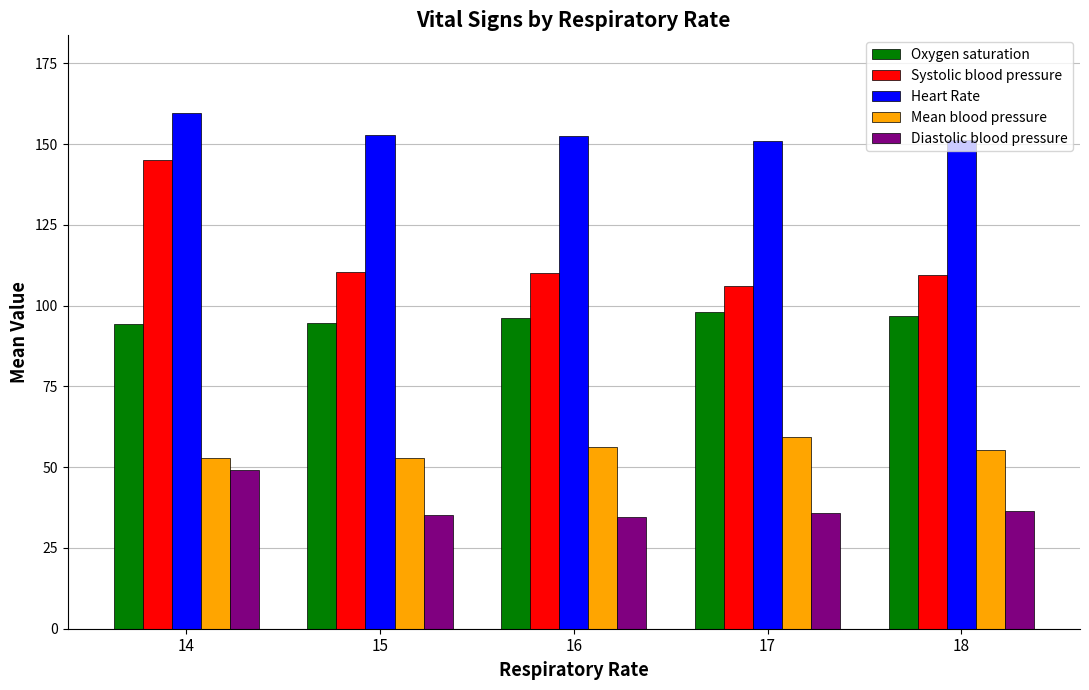

At which label does Heart Rate first exceed 152?

14